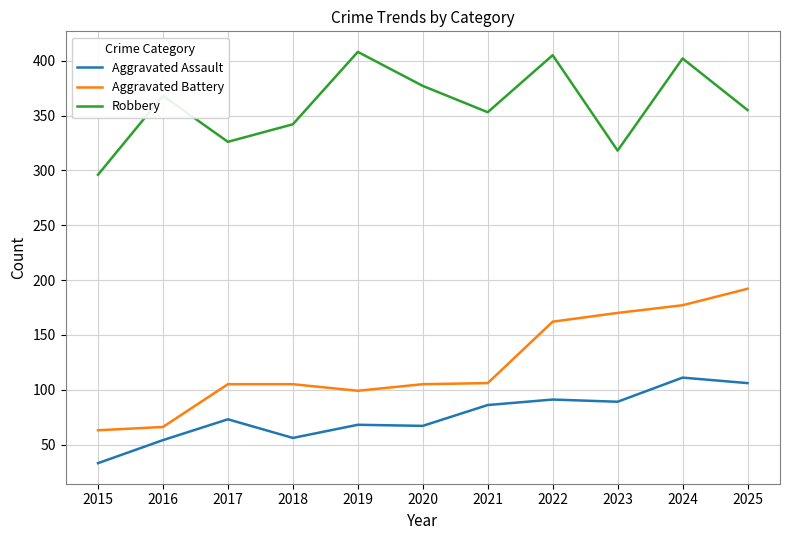

The value of Robbery at 2017 is 326. True or false?

True